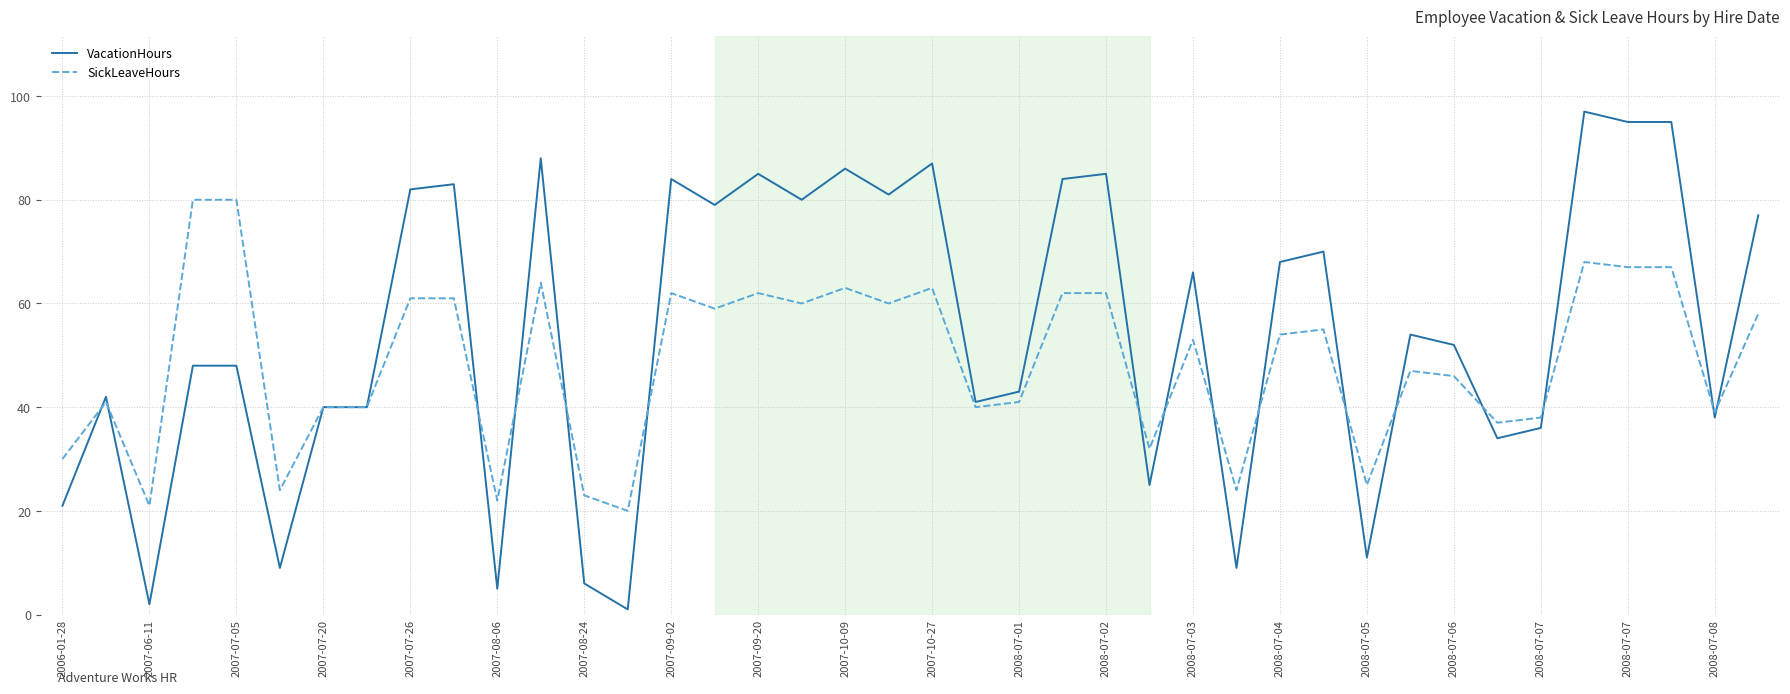

What are all the series names shown in the legend?

VacationHours, SickLeaveHours